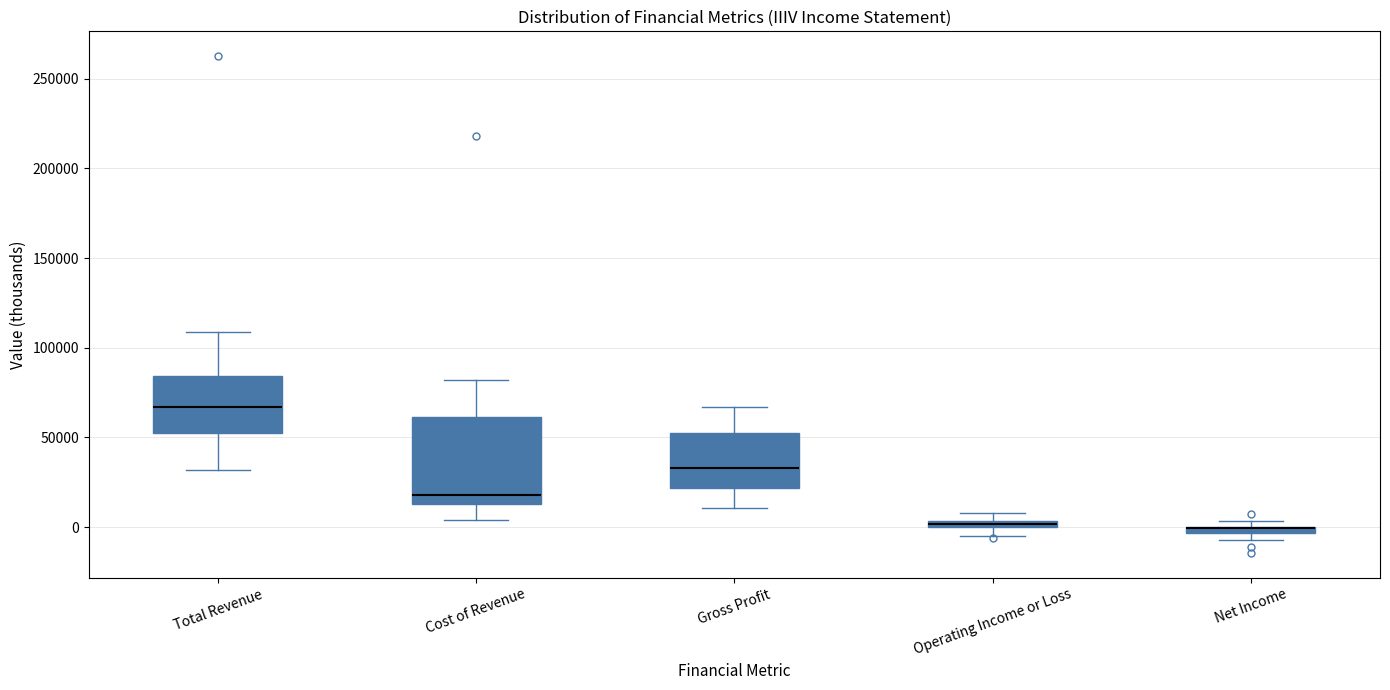

Where is the lower edge of the box for Net Income on the y-axis? The values are not printed on the chart, so give them approximately, as read against the axis.

-5000